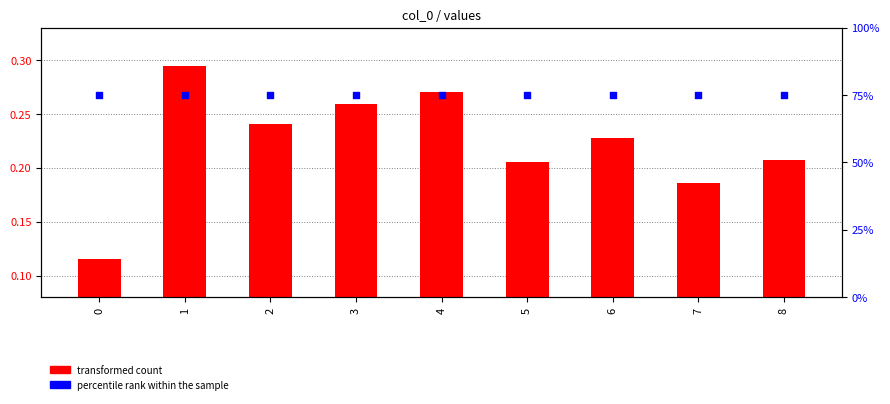

Which series contains the highest Y value?

percentile rank within the sample